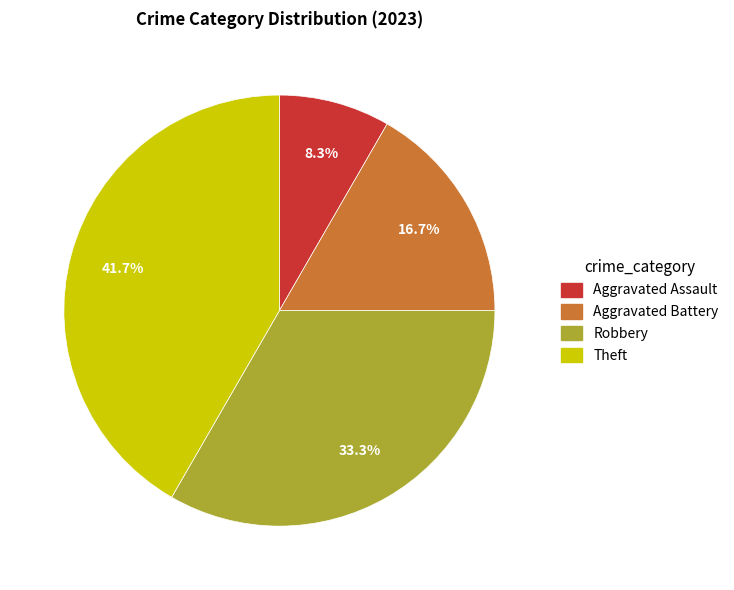

What is the smallest slice in the pie chart?

Aggravated Assault